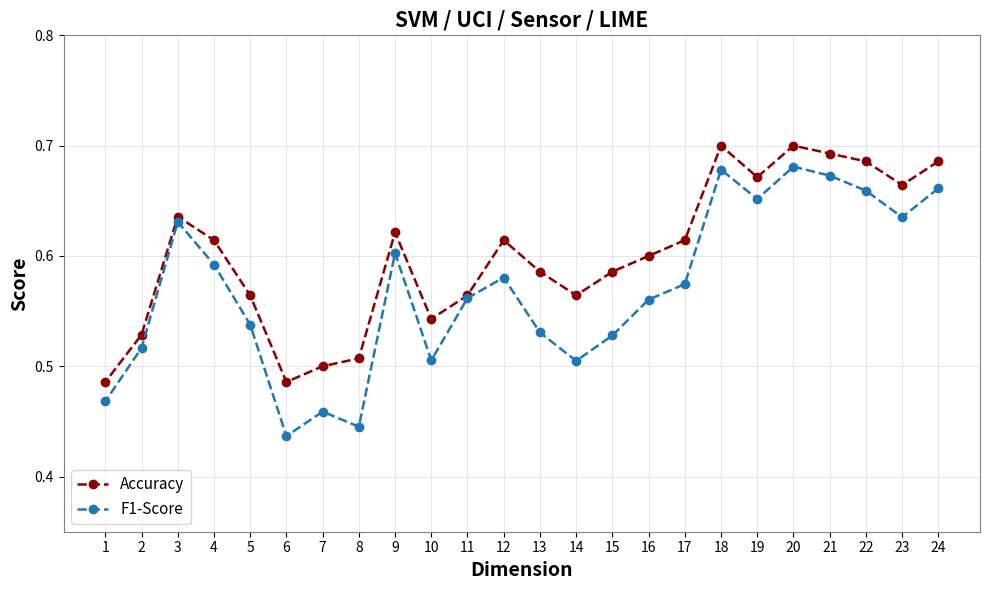

How many Accuracy values are between 0 and 1?

24